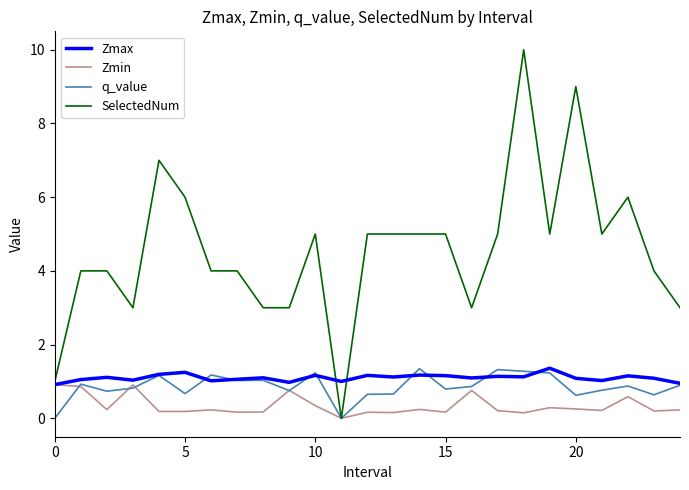

Which series has the largest total across all categories?

SelectedNum